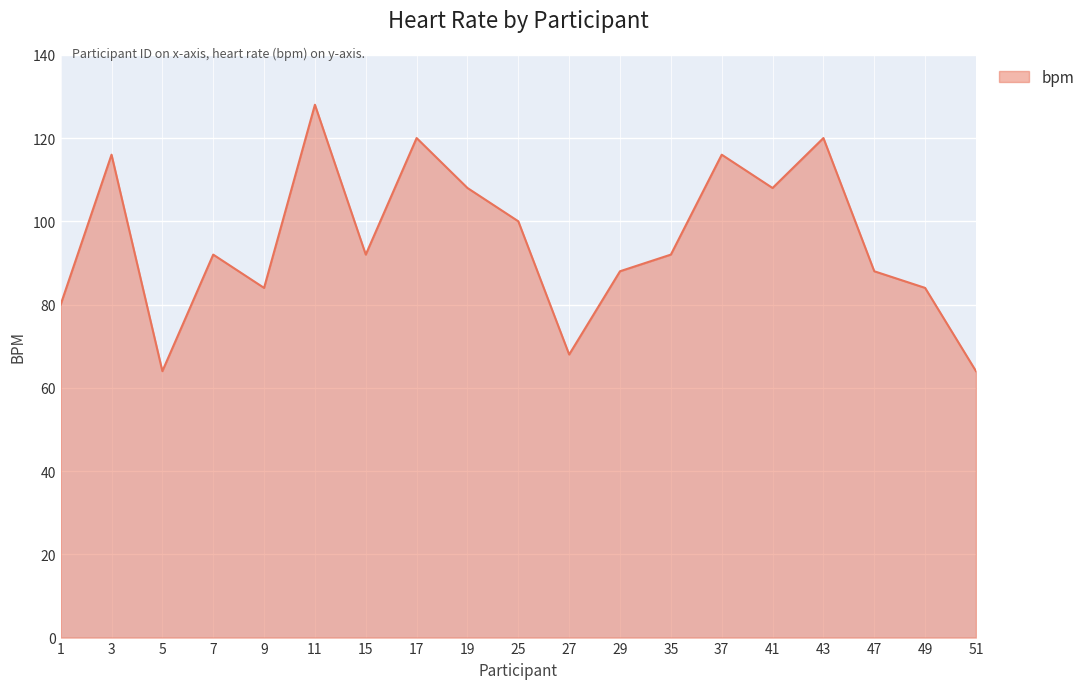

Which has a higher value, 19 or 3?

3